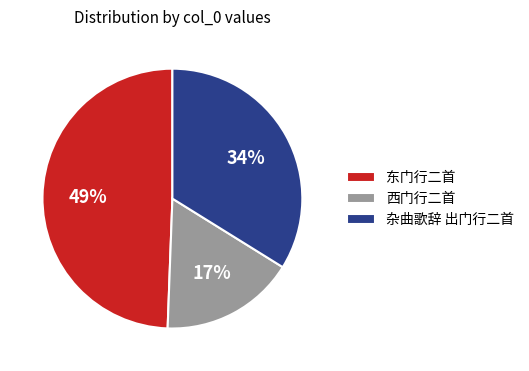

Is it true that 杂曲歌辞 出门行二首 is 28% of the pie?

False